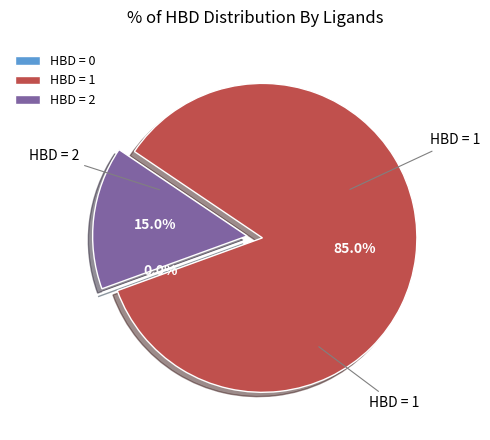

Is CHEMBL38 the majority of the pie?

No